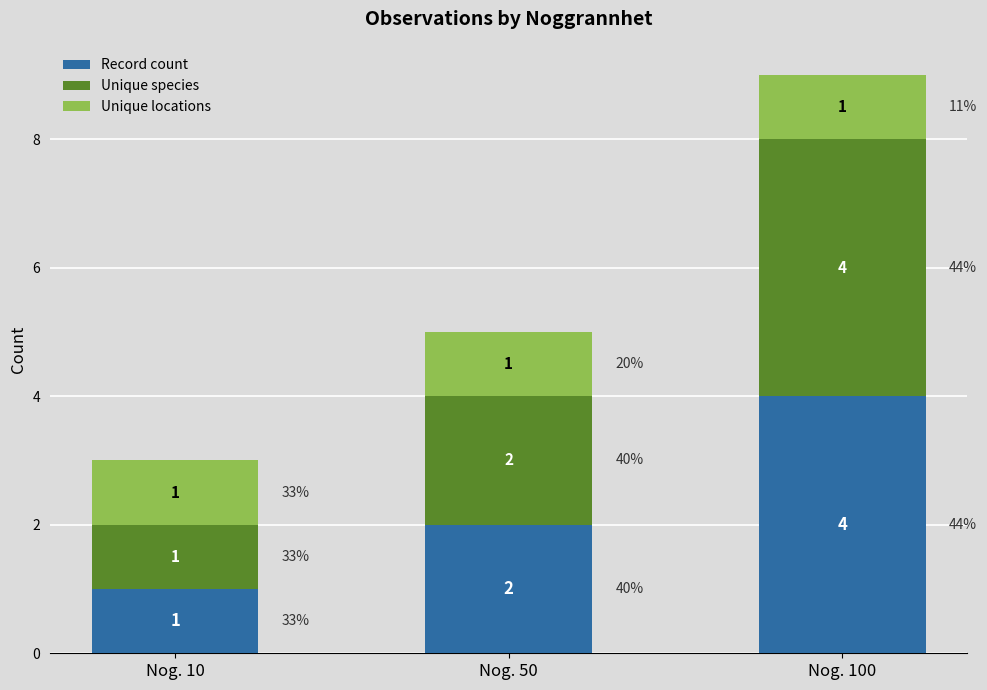

Where is Record count nearest to the value 2?

Nog. 50